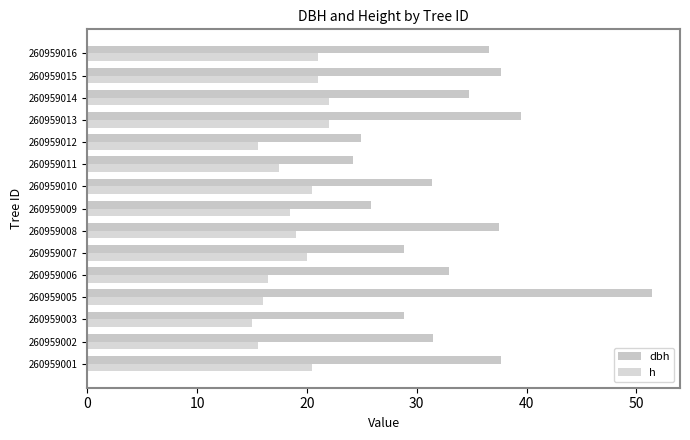

How many data points does each series have?

15